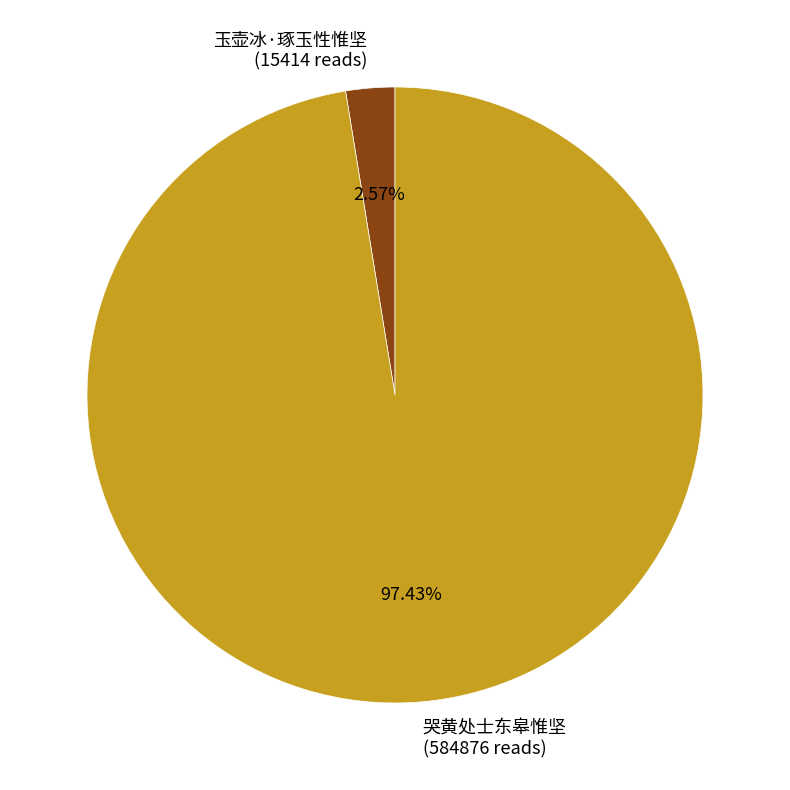

To the nearest percent, what portion does 玉壶冰·琢玉性惟坚 represent?

3%